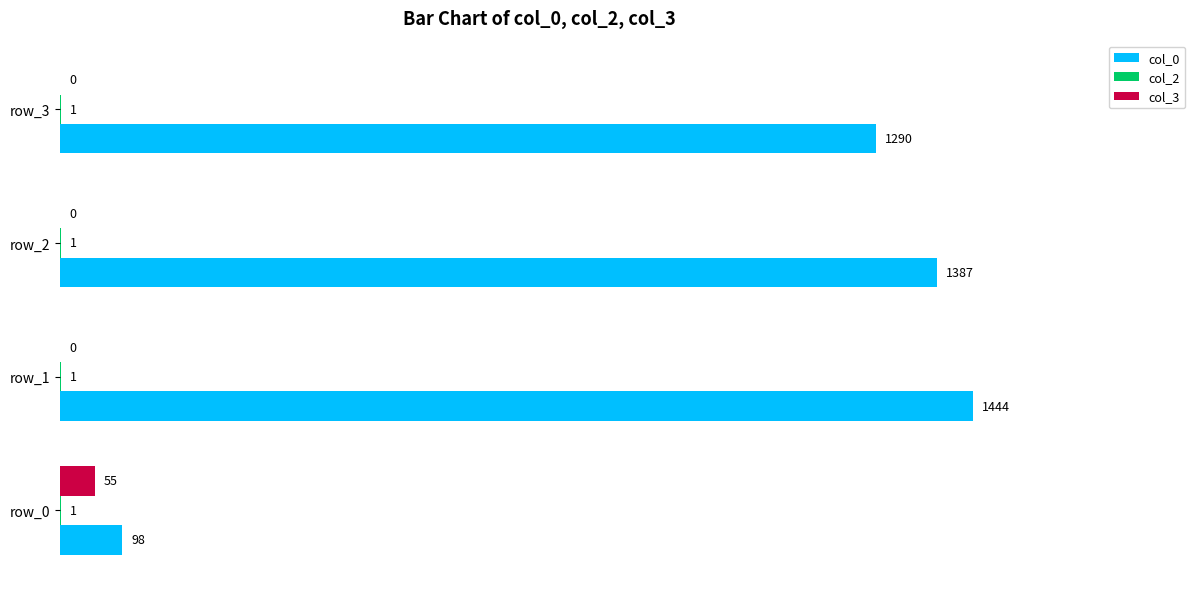

Where is col_0 nearest to the value 771?

row_3